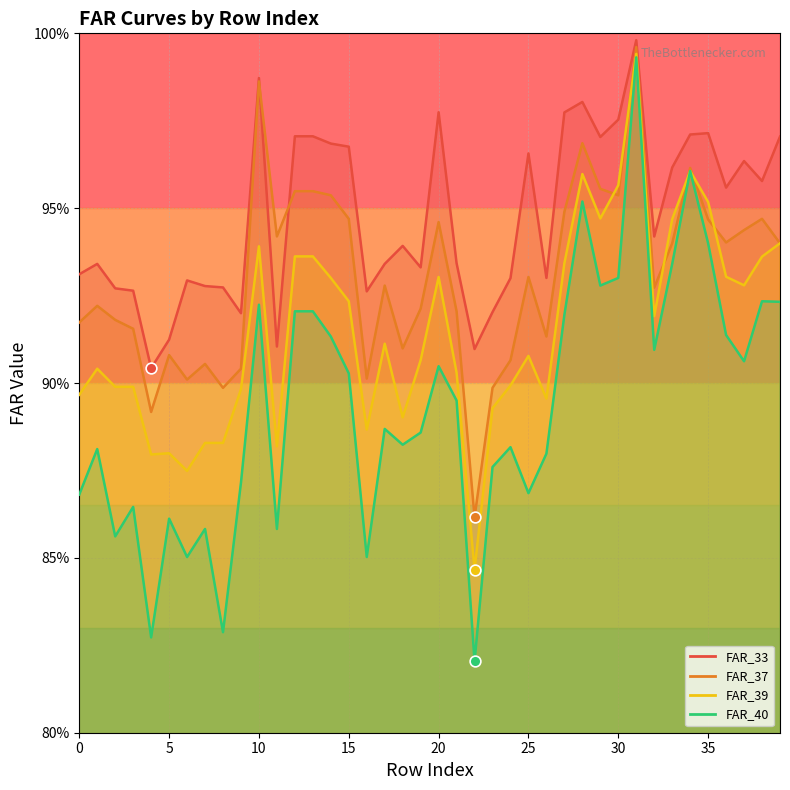

Which series has the largest Y range (max minus min)?

FAR_40